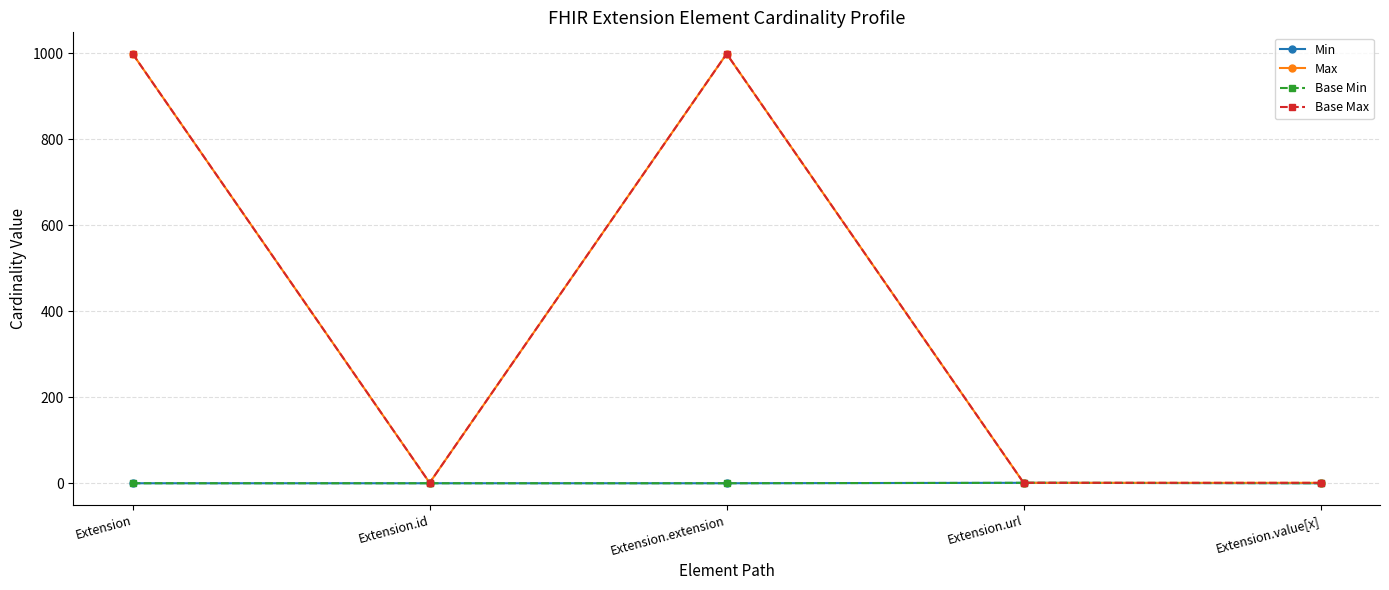

Where is the first local maximum for Max?

Extension.extension